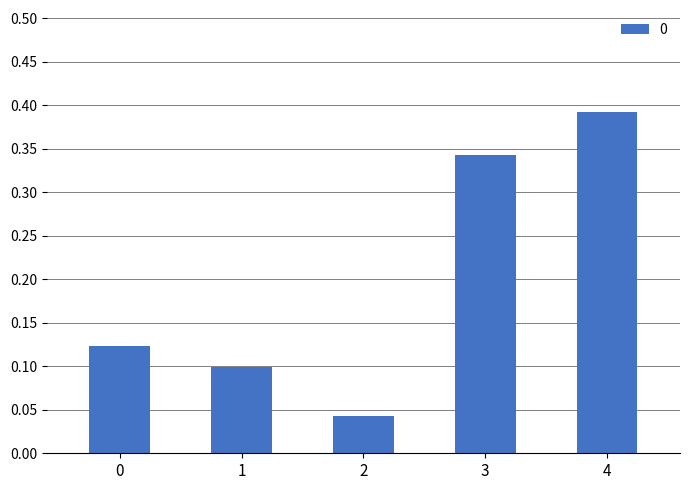

Which has a higher value, 3 or 4?

4